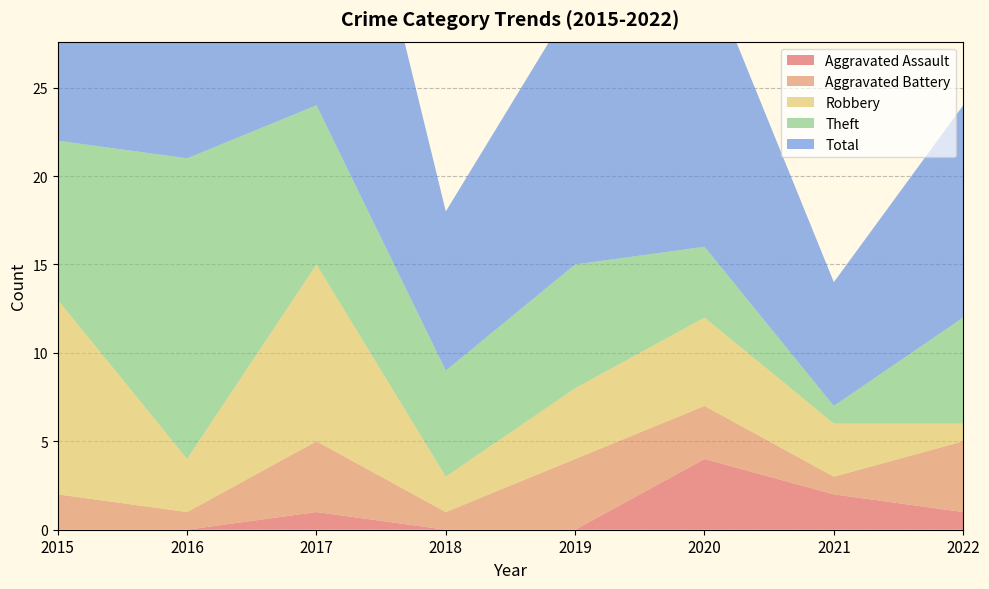

Reading right to left, extract all data points from this chart.

Aggravated Assault: 1	2	4	0	0	1	0	0
Aggravated Battery: 4	1	3	4	1	4	1	2
Robbery: 1	3	5	4	2	10	3	11
Theft: 6	1	4	7	6	9	17	9
Total: 12	7	16	15	9	24	21	23